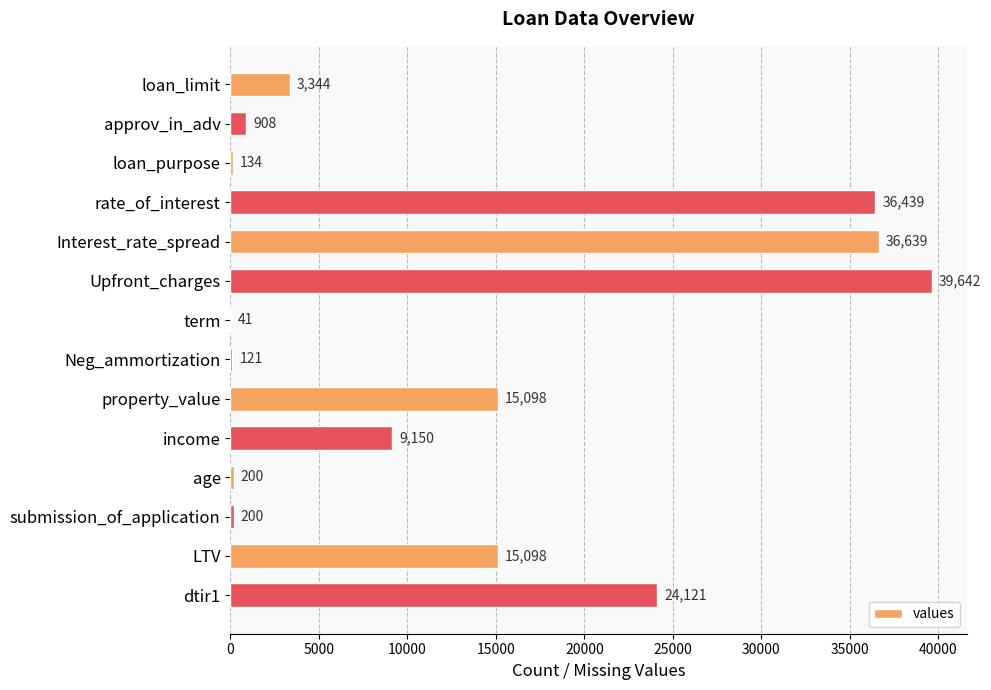

What is the sum of all values?

181135